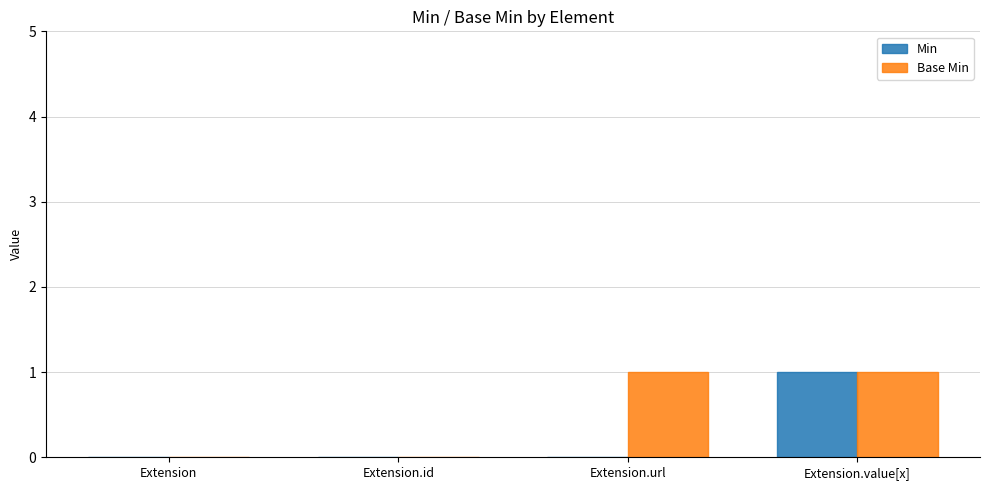

The value of Base Min at Extension.url is 1. True or false?

True